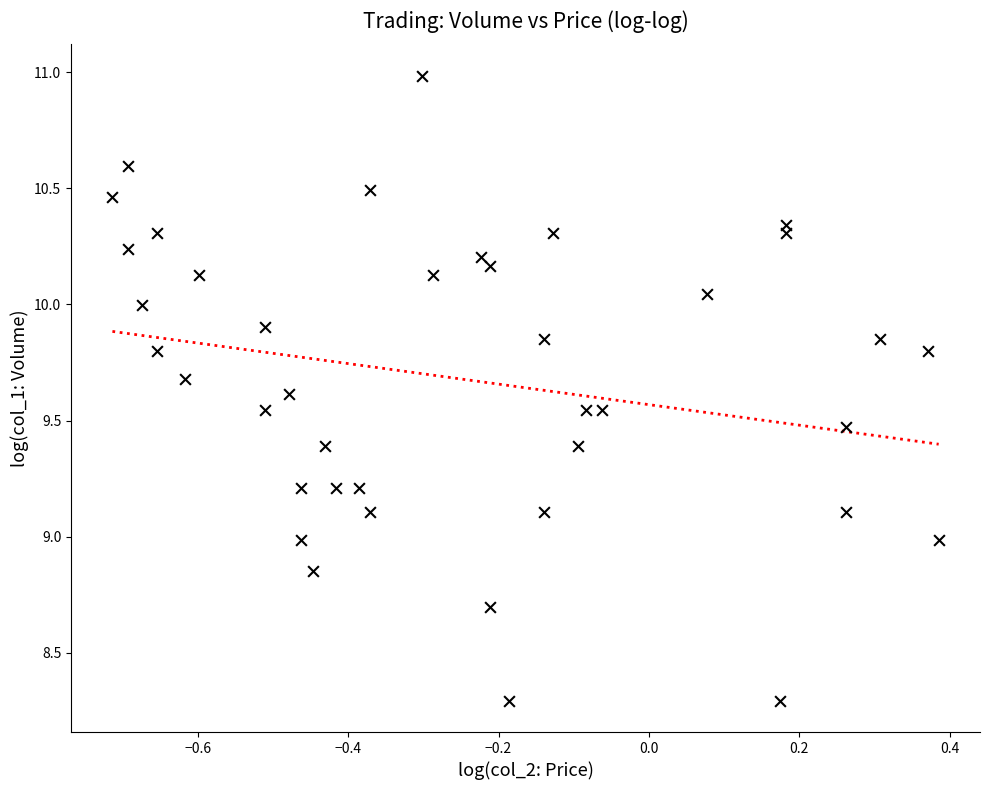

What is the range of X values (max minus min)?

1.1